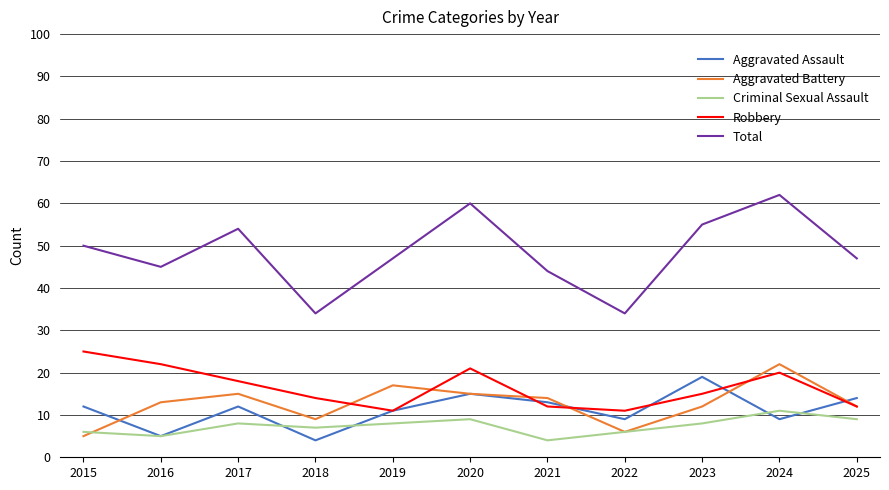

True or false: Criminal Sexual Assault and Robbery cross at least once.

False